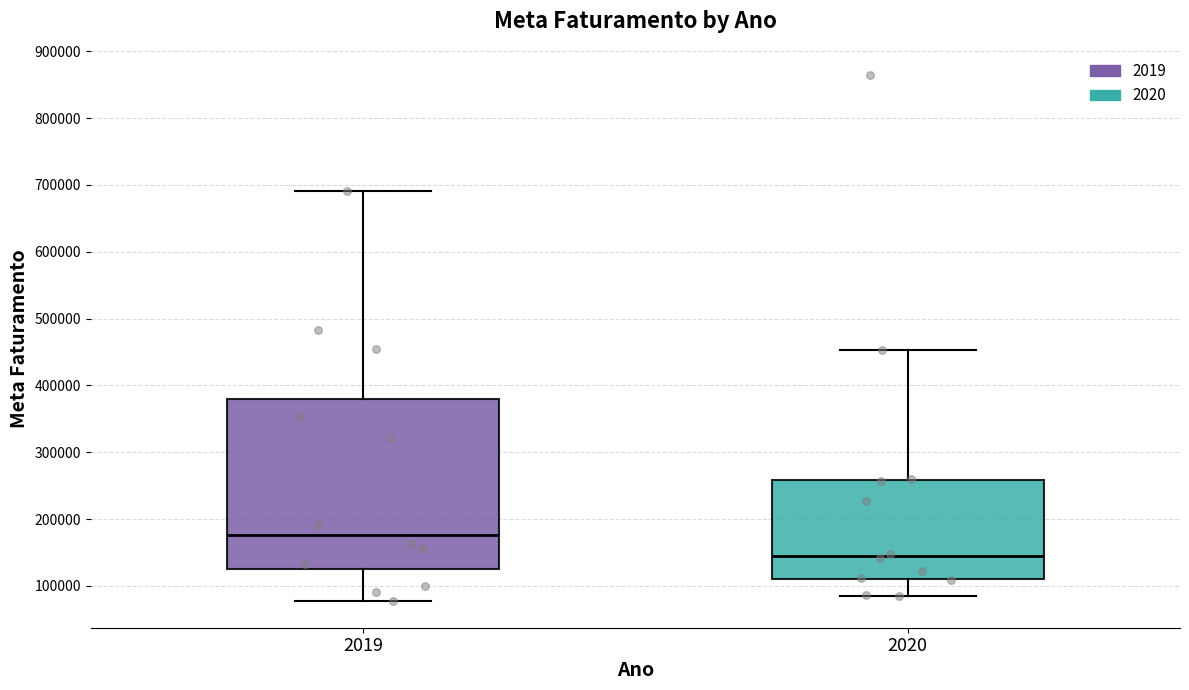

Which box's median line is the highest?

2019